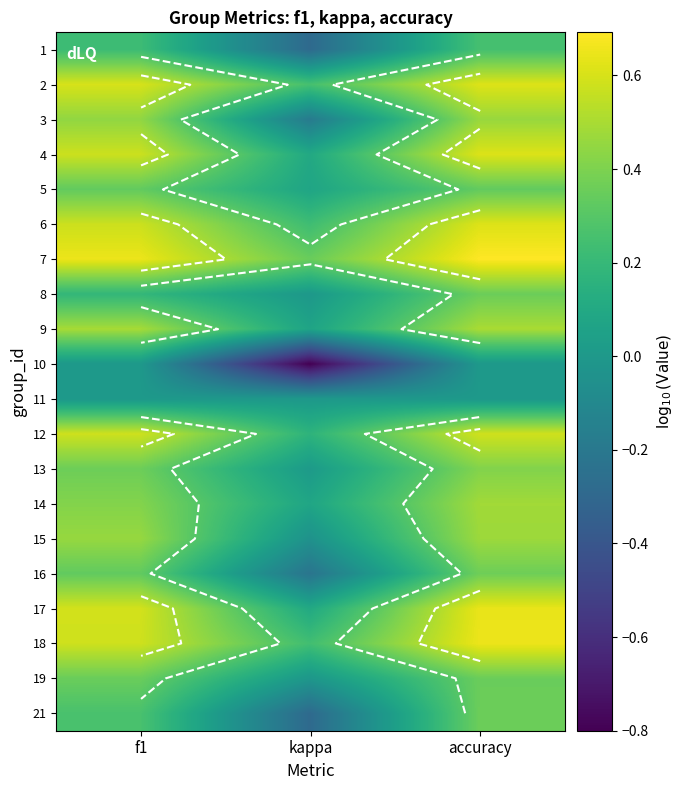

What is the difference between the 15 values at kappa and f1?

0.5